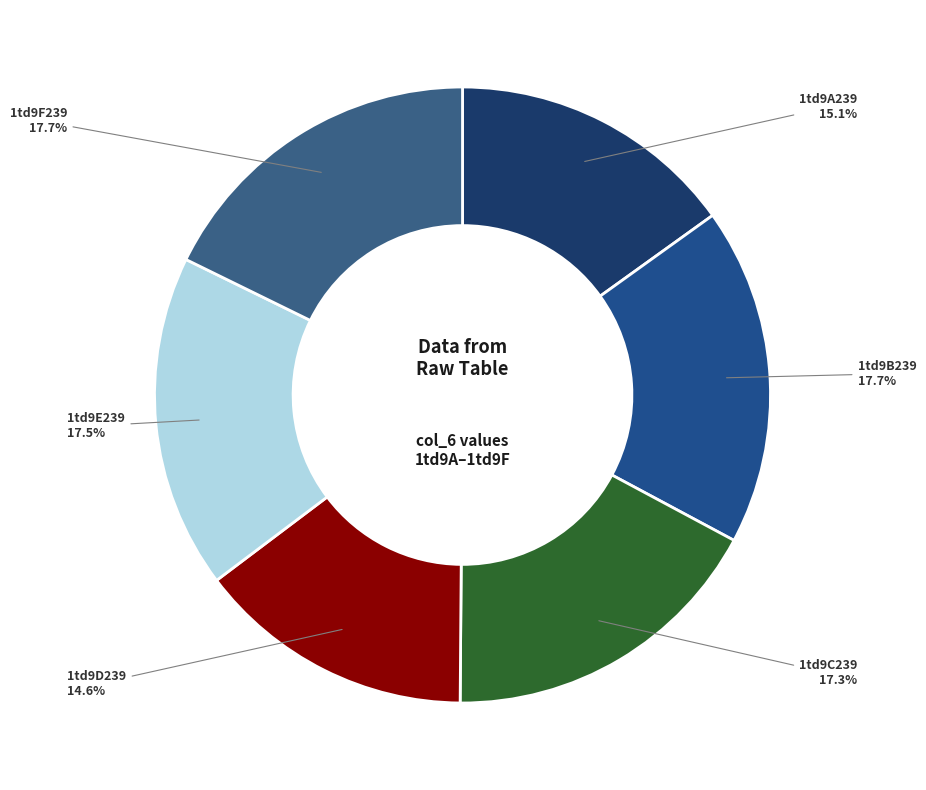

How many slices are in this pie chart?

6